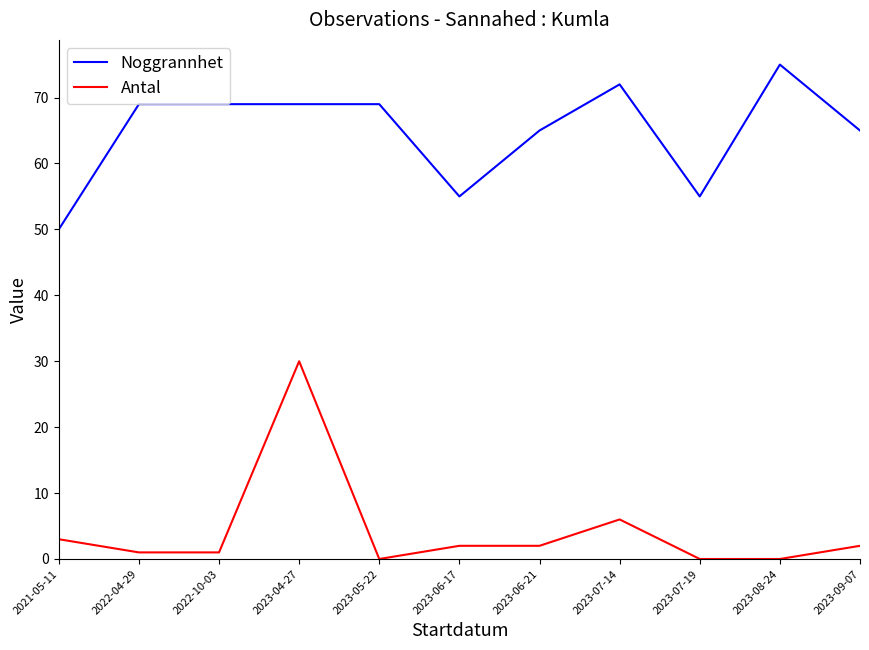

The value of Noggrannhet at 2023-06-21 is 65. True or false?

True